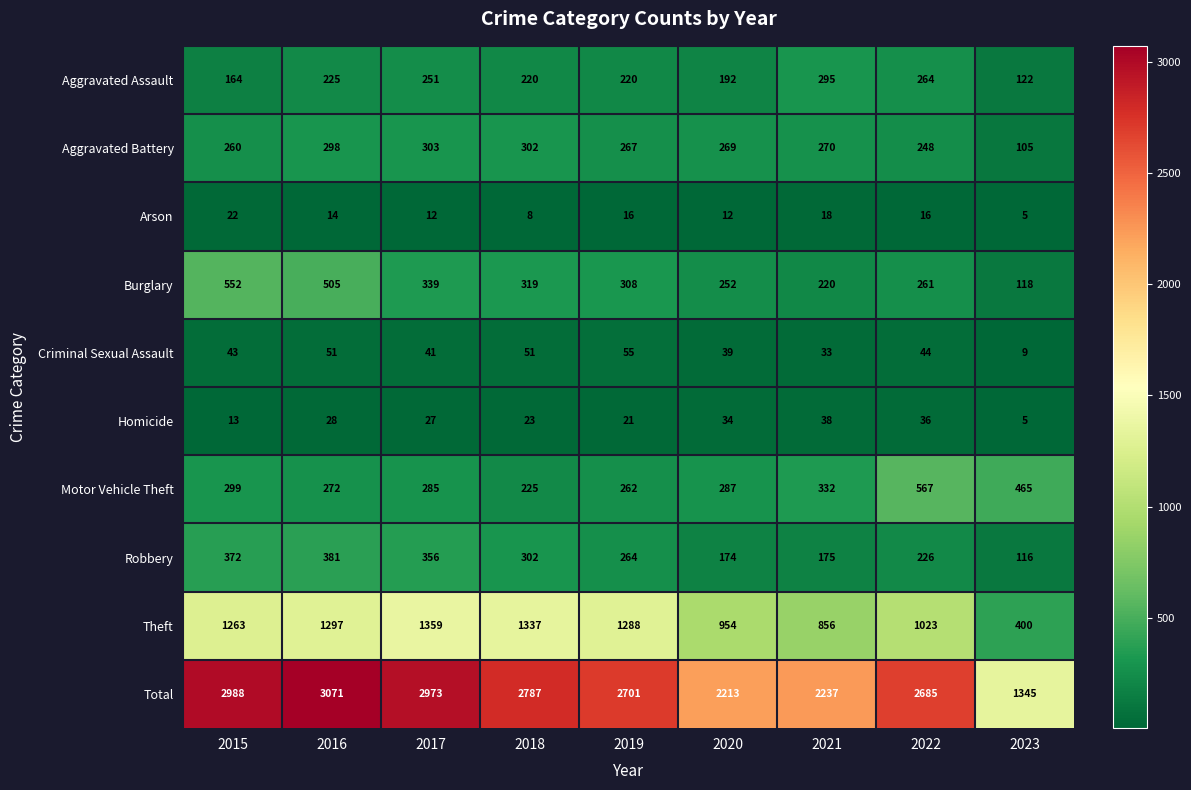

What is the difference between the maximum and second lowest values in the Burglary series?

332